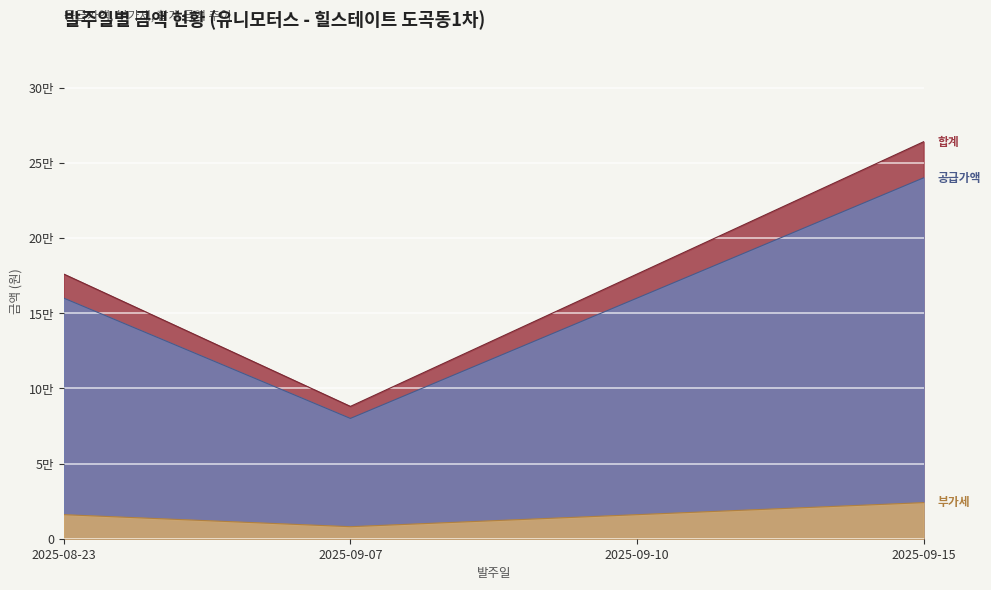

At which label is 공급가액 closest to 160000?

2025-08-23